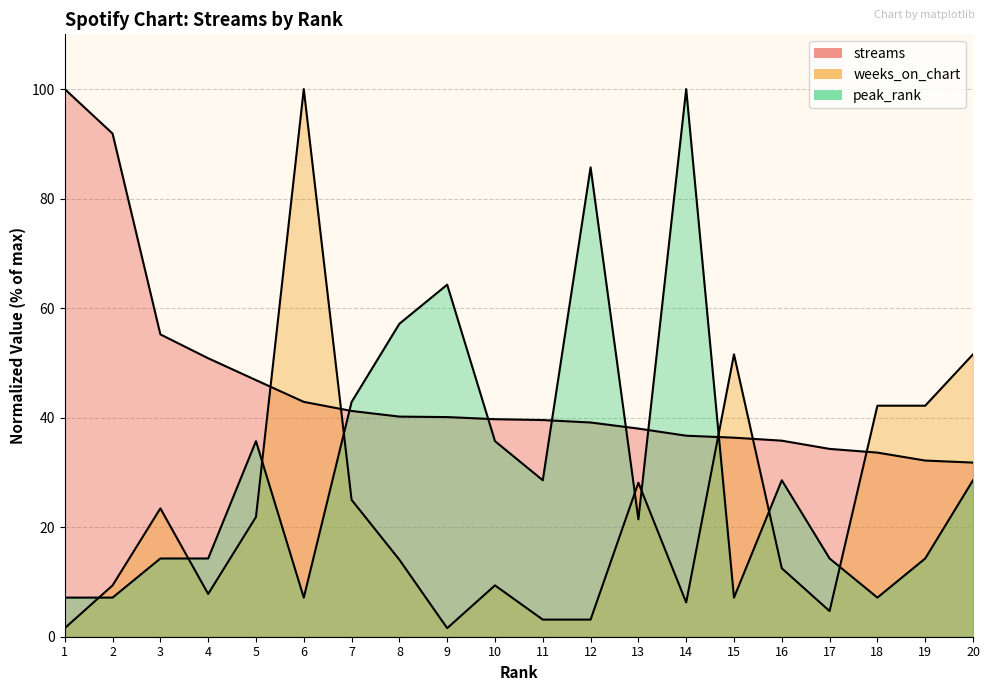

What are all the series names shown in the legend?

streams, weeks_on_chart, peak_rank